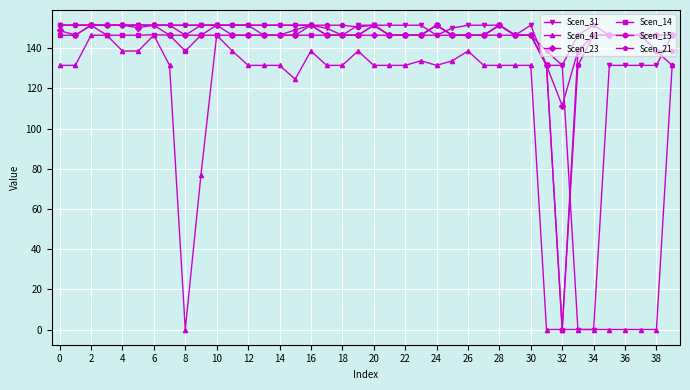

True or false: Scen_14 has more than 1 points higher than both neighbors.

True